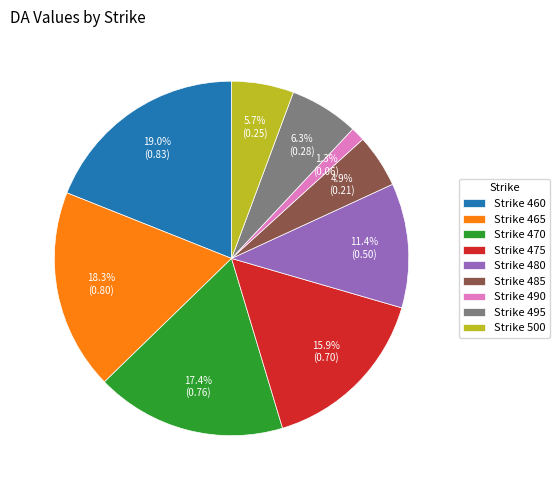

What portion of the pie excludes Strike 460?

81.0%